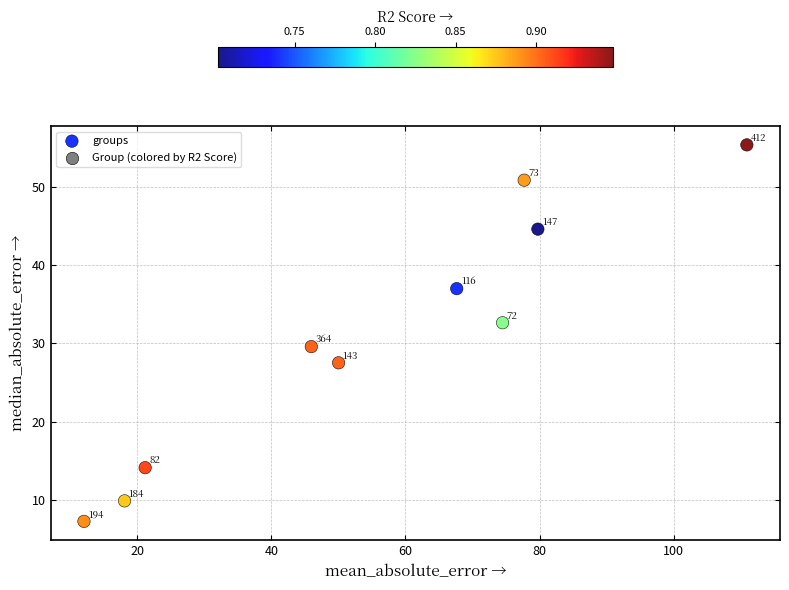

What Y value in the scatter plot is closest to 31?

29.6